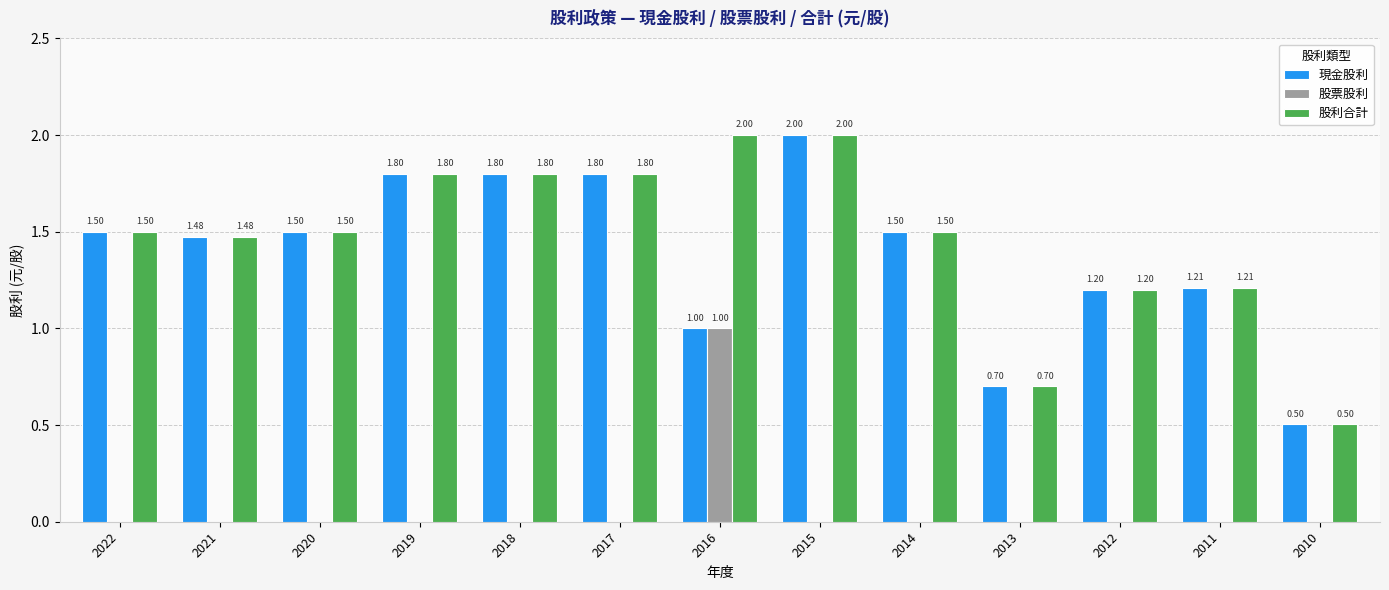

Reading left to right, transcribe all the data shown in this chart.

現金股利: 1.5	1.5	1.5	1.8	1.8	1.8	1.0	2.0	1.5	0.7	1.2	1.2	0.5
股票股利: 0.0	0.0	0.0	0.0	0.0	0.0	1.0	0.0	0.0	0.0	0.0	0.0	0.0
股利合計: 1.5	1.5	1.5	1.8	1.8	1.8	2.0	2.0	1.5	0.7	1.2	1.2	0.5